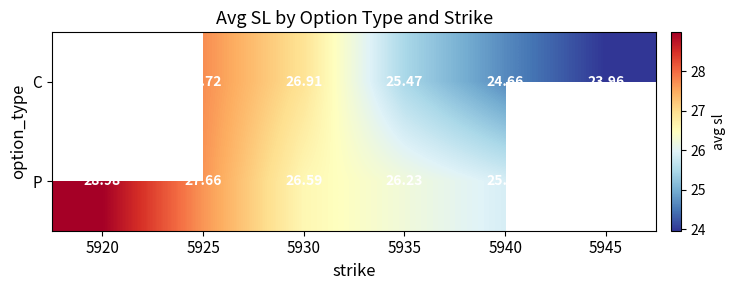

List the series in order of their overall mean, lowest first.

C, P